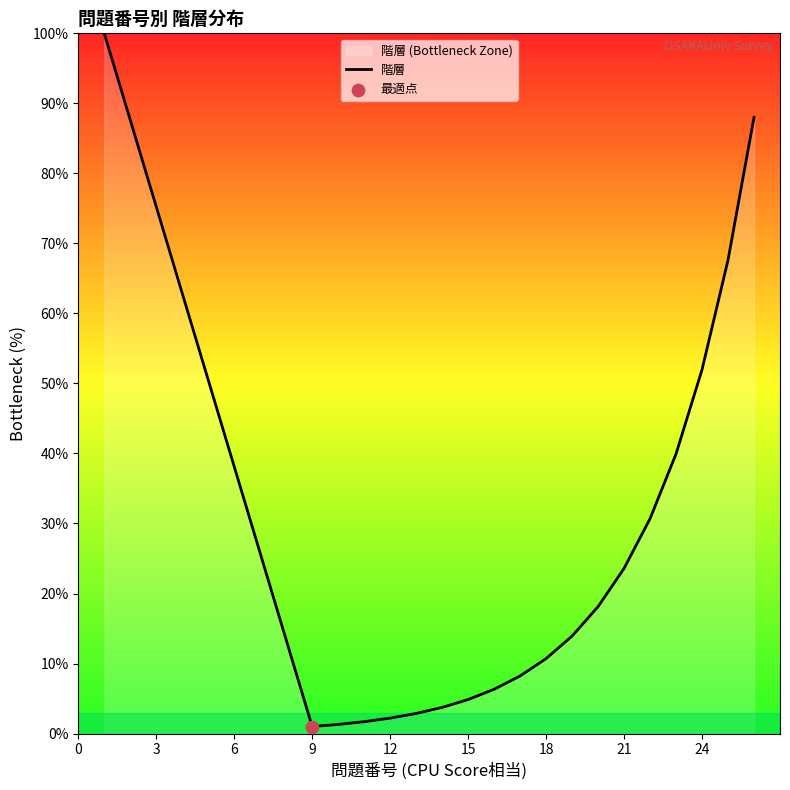

What is the maximum value shown in the chart?

100.0